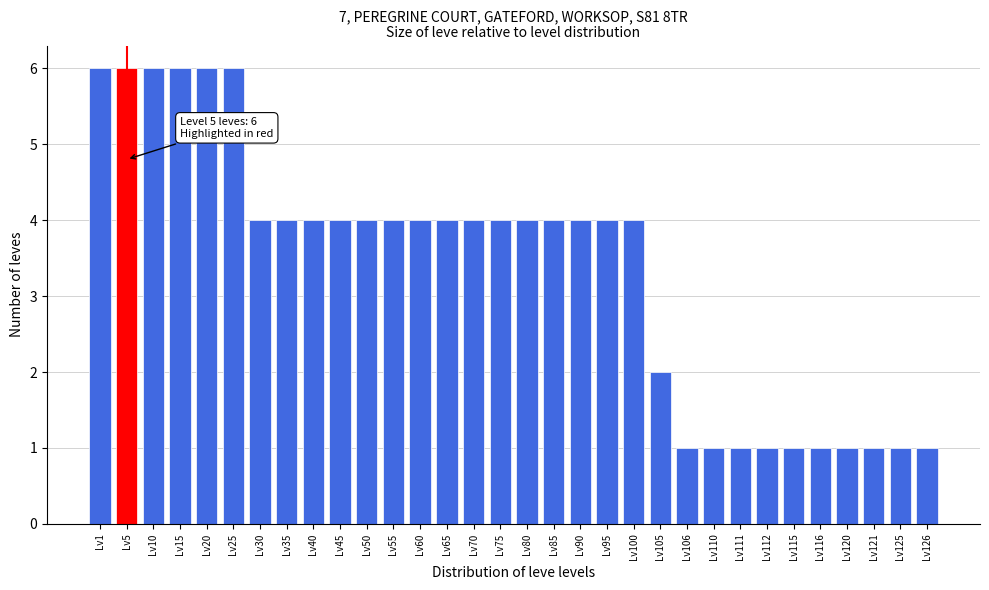

True or false: the data shows 1 at Lv115.

True